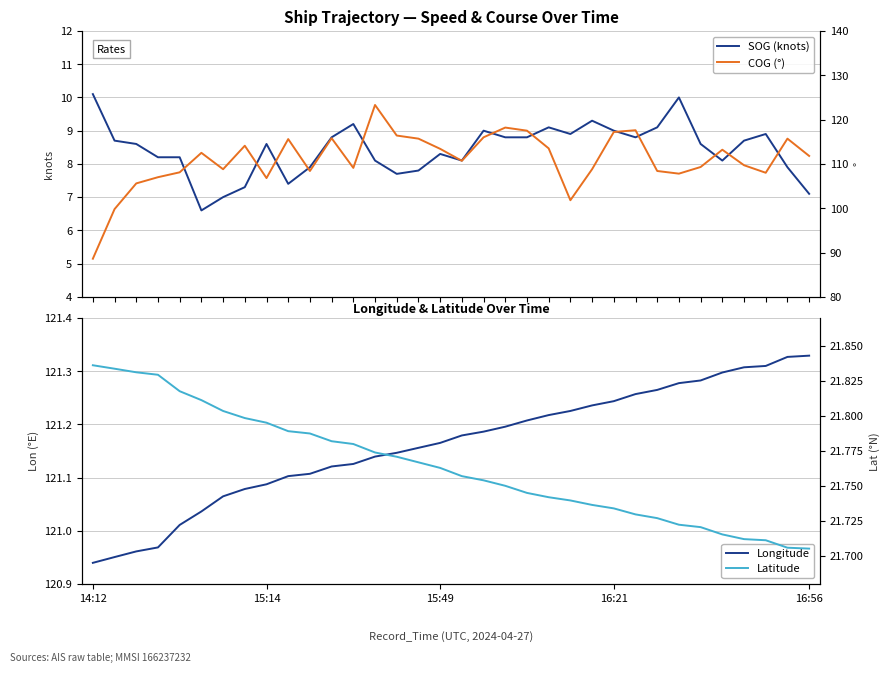

What is the lowest value of the SOG (knots) series?

6.6